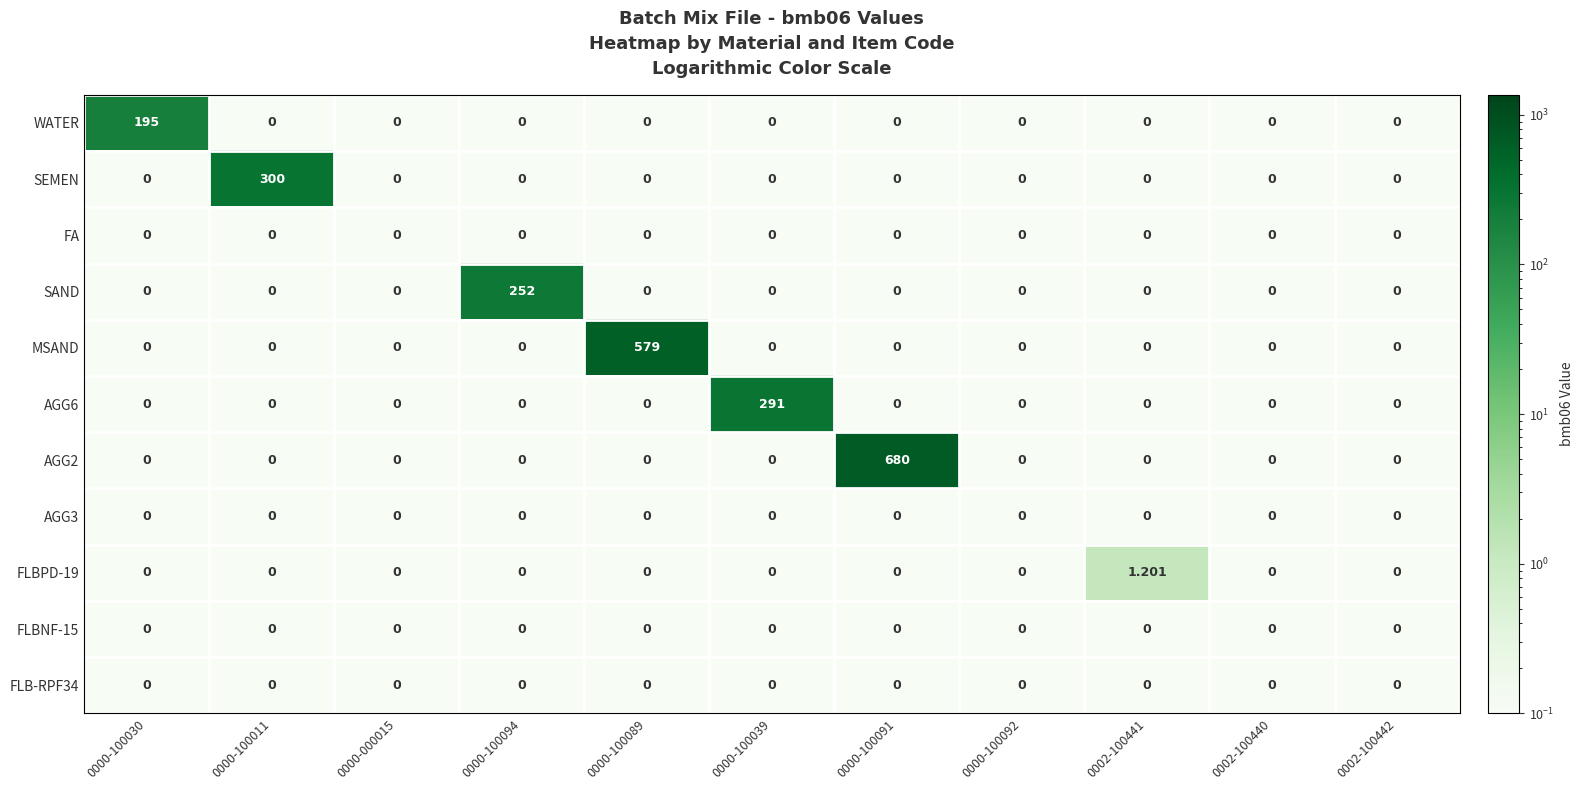

Which series has the largest total across all categories?

AGG2